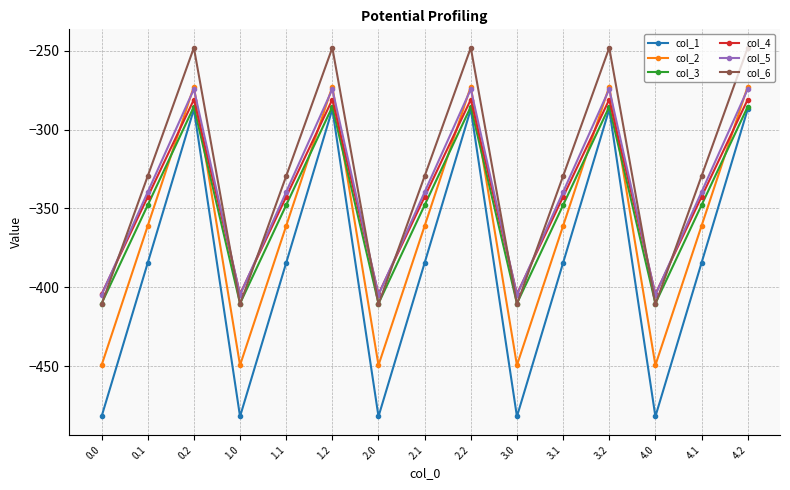

At which label does col_6 first exceed -329?

0.2